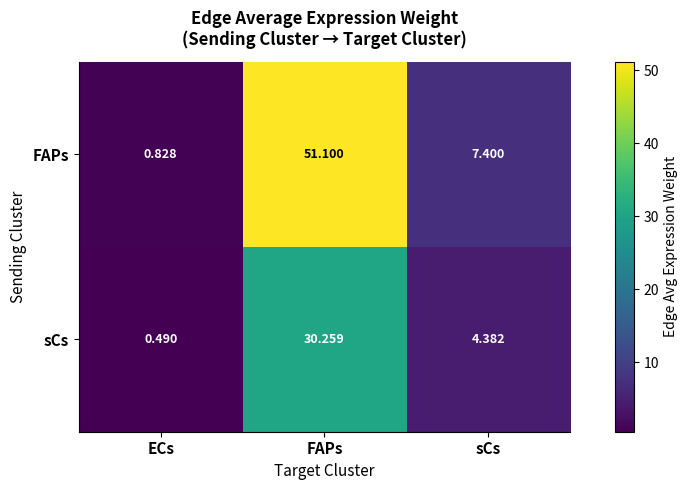

Which label corresponds to the smallest value in the chart?

ECs